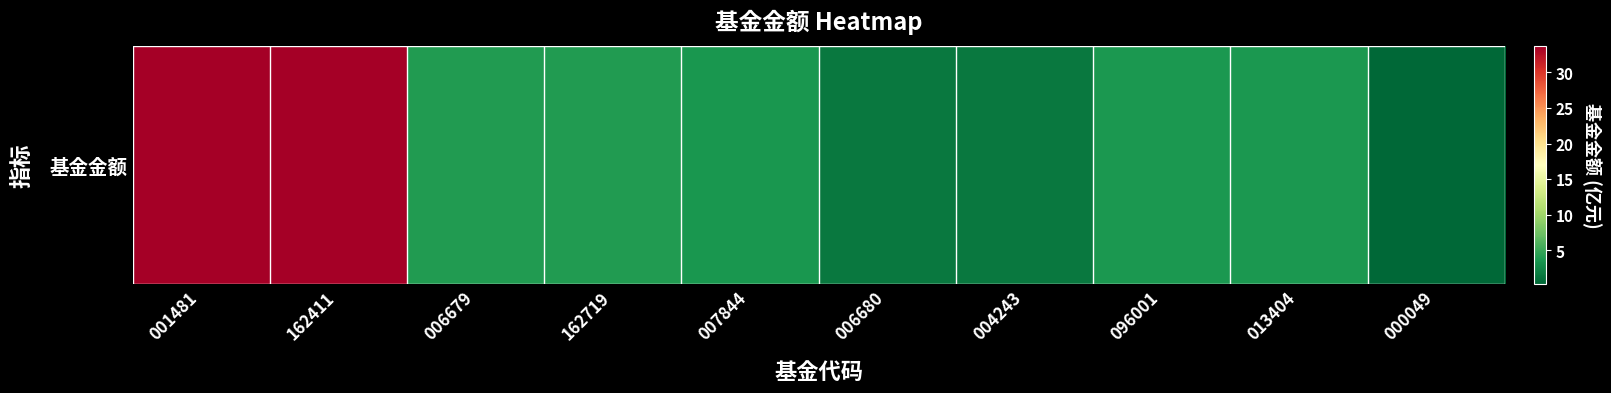

Reading left to right, what are all the values shown in this chart?

33.7	33.7	4.0	4.0	3.6	1.5	1.5	3.7	3.7	0.3